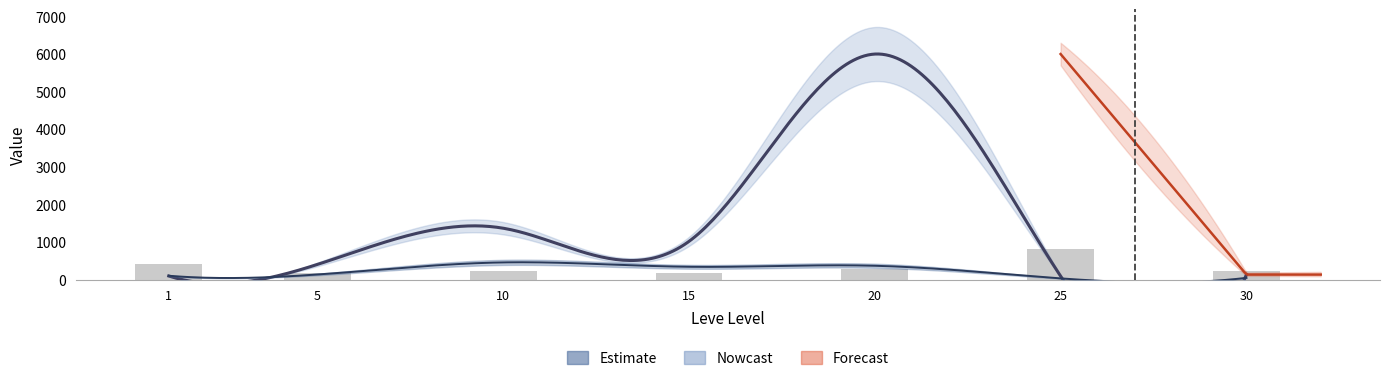

What is the smallest value displayed?

170